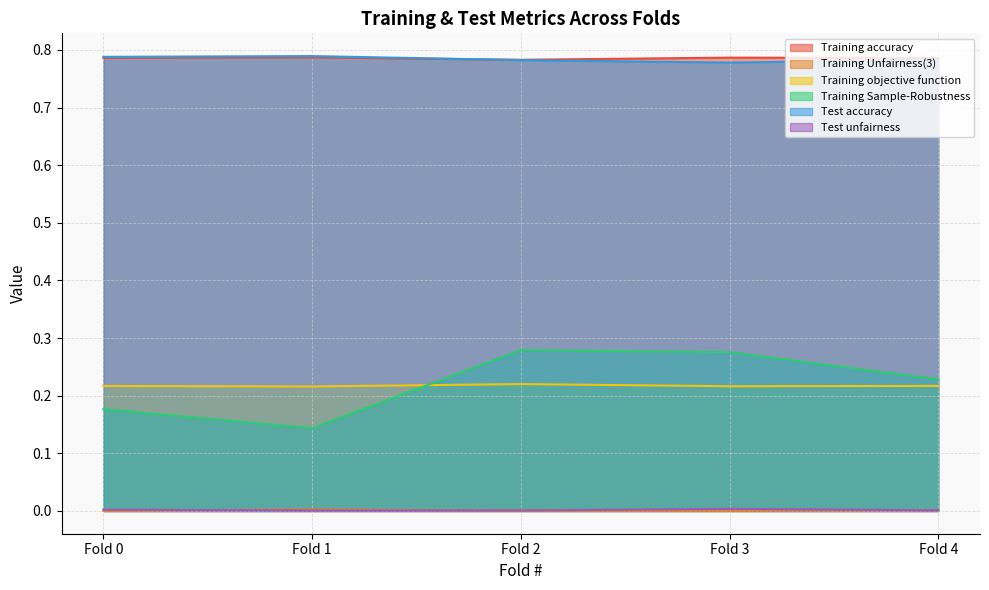

Between Fold 4 and Fold 1, which is larger?

Fold 1